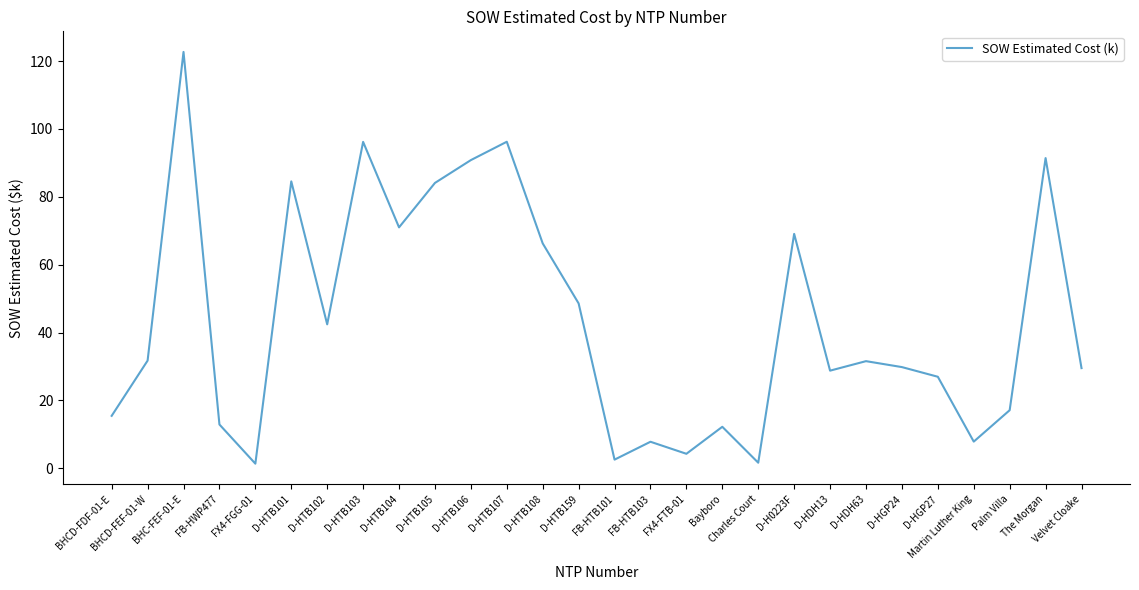

Where is the first local minimum?

FX4-FGG-01